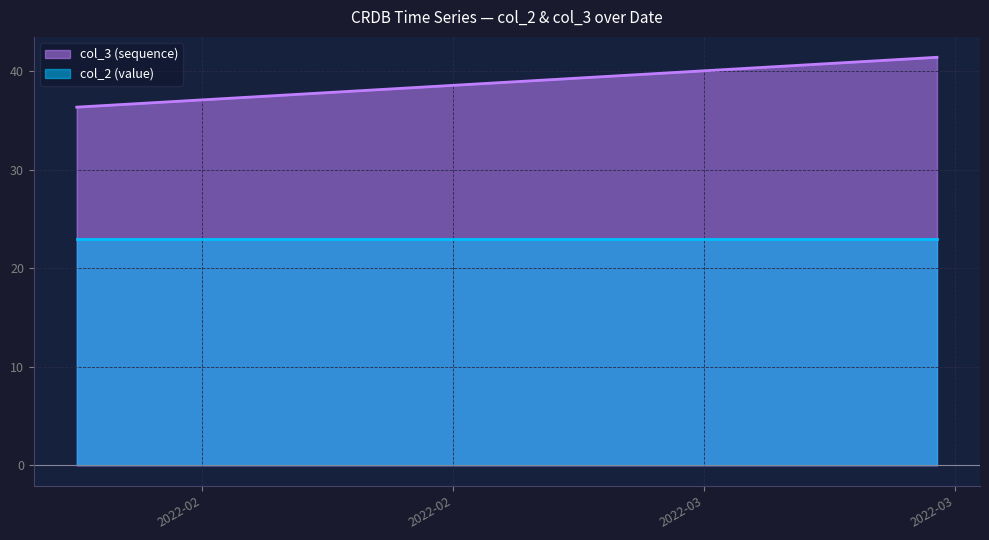

What is the minimum value shown in the chart?

23.0